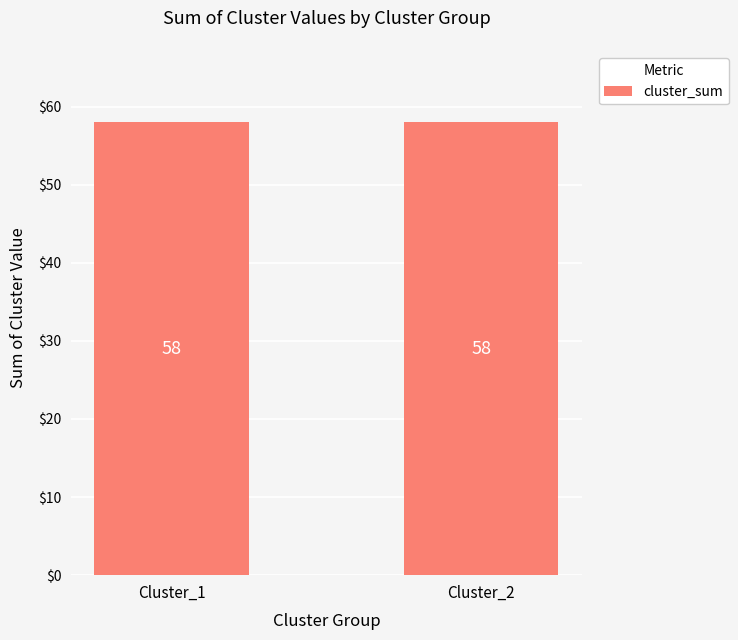

Does the chart contain stacked bars?

No